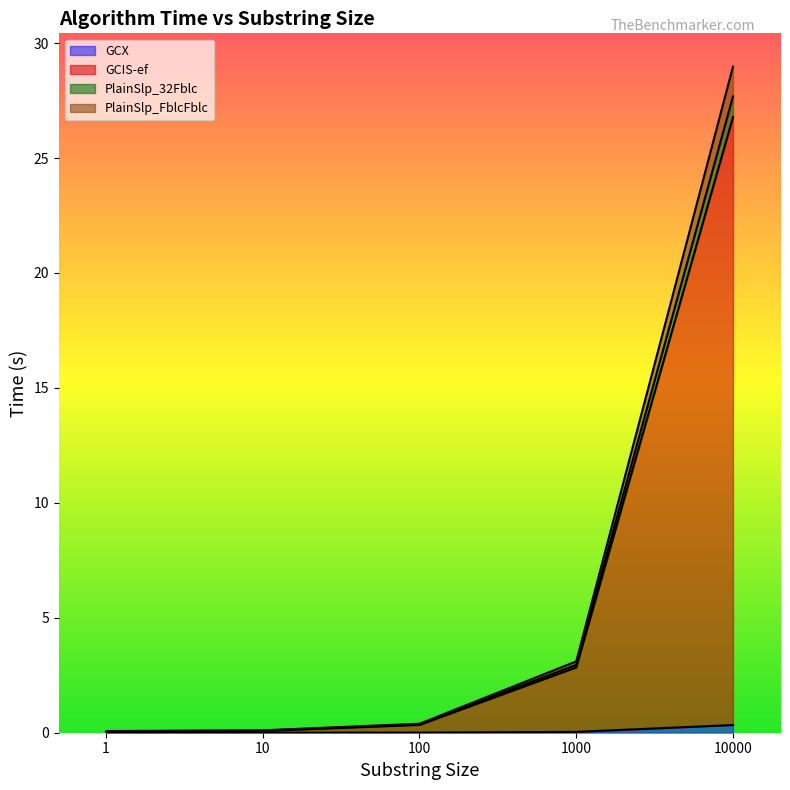

True or false: GCIS-ef and PlainSlp_FblcFblc intersect in this chart.

False